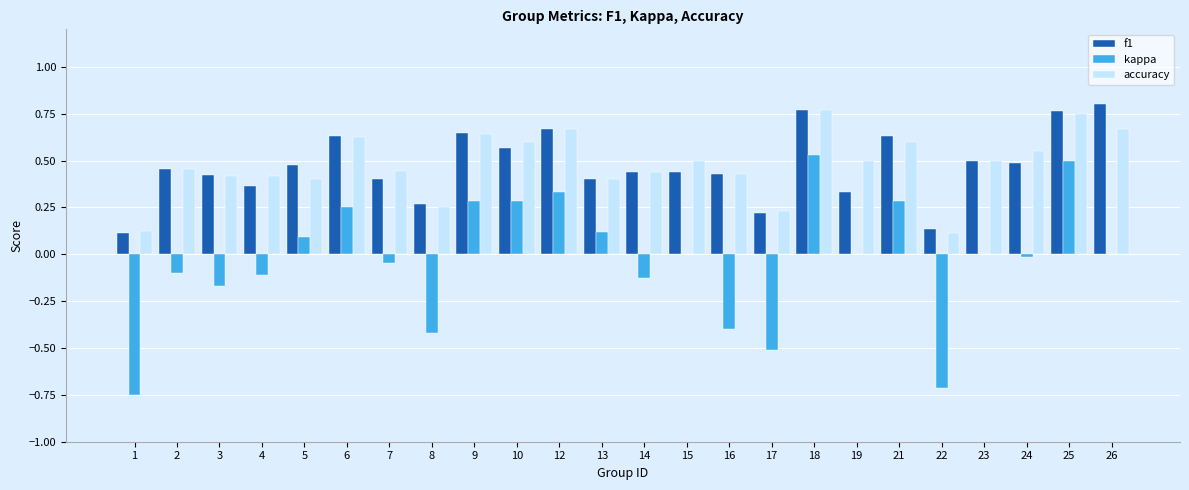

Is the value of f1 at 6 greater than the value of kappa at 7?

Yes